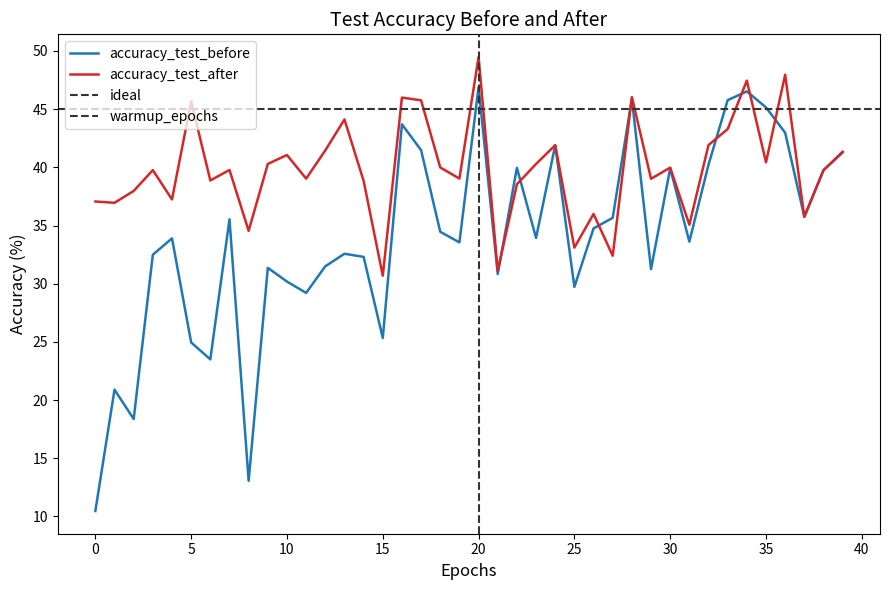

True or false: accuracy_test_before has a value of 15.6 at 33.

False